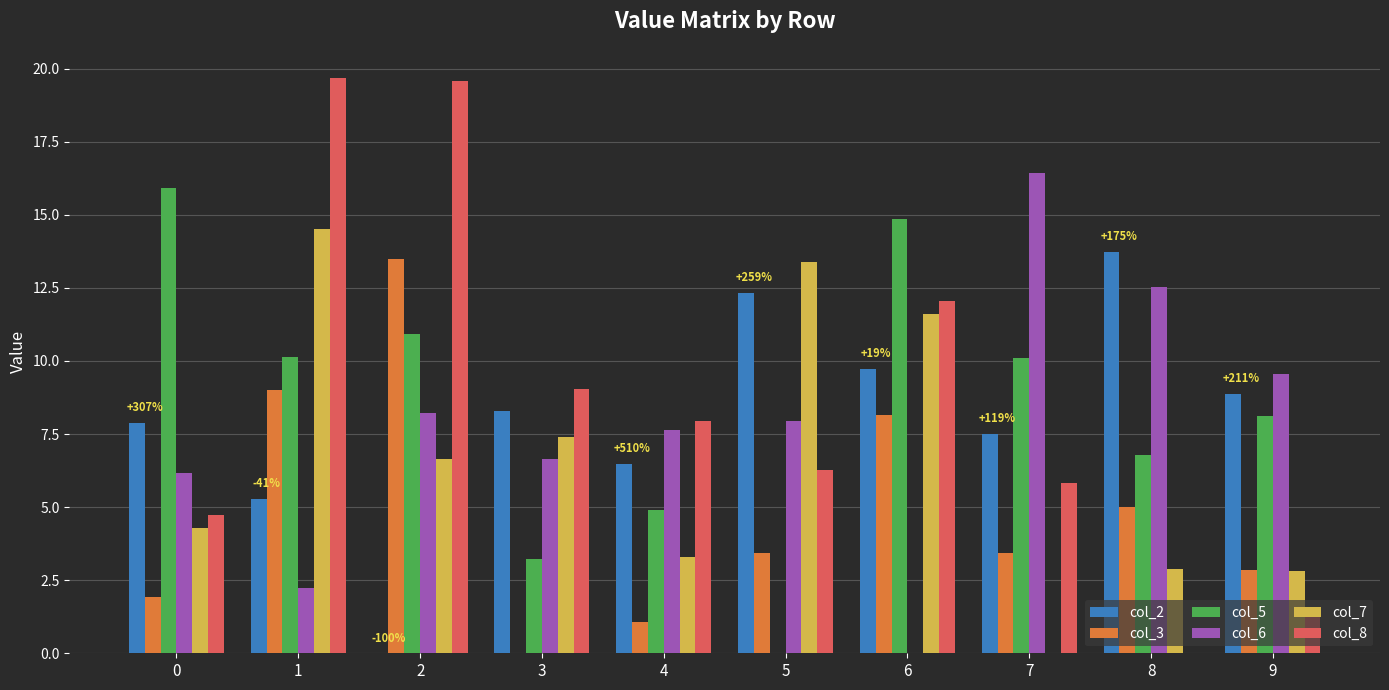

How many positive values does the col_8 series have?

9